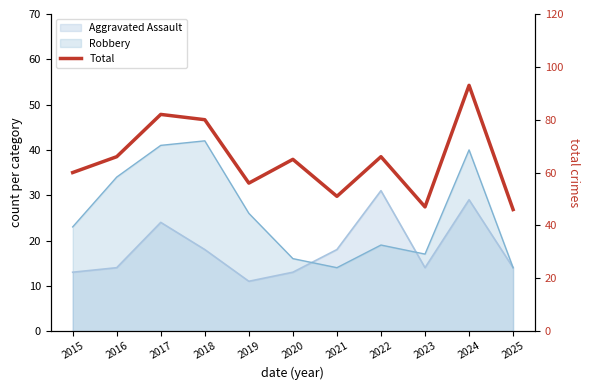

List the labels in order of value, largest first.

2024, 2017, 2018, 2016, 2022, 2020, 2015, 2019, 2021, 2023, 2025